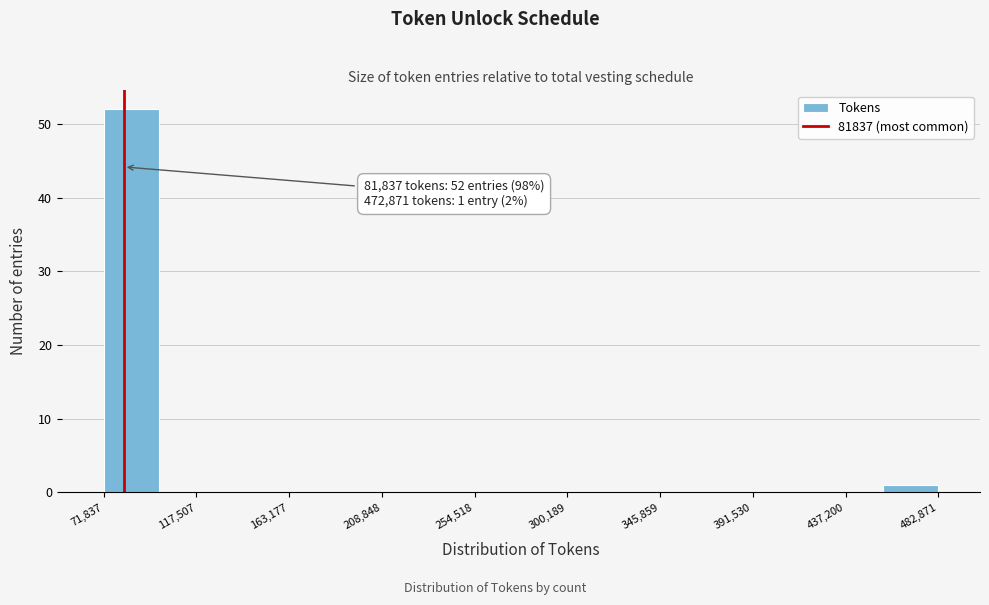

Which range on the x-axis has the tallest bar?

70000 to 100000